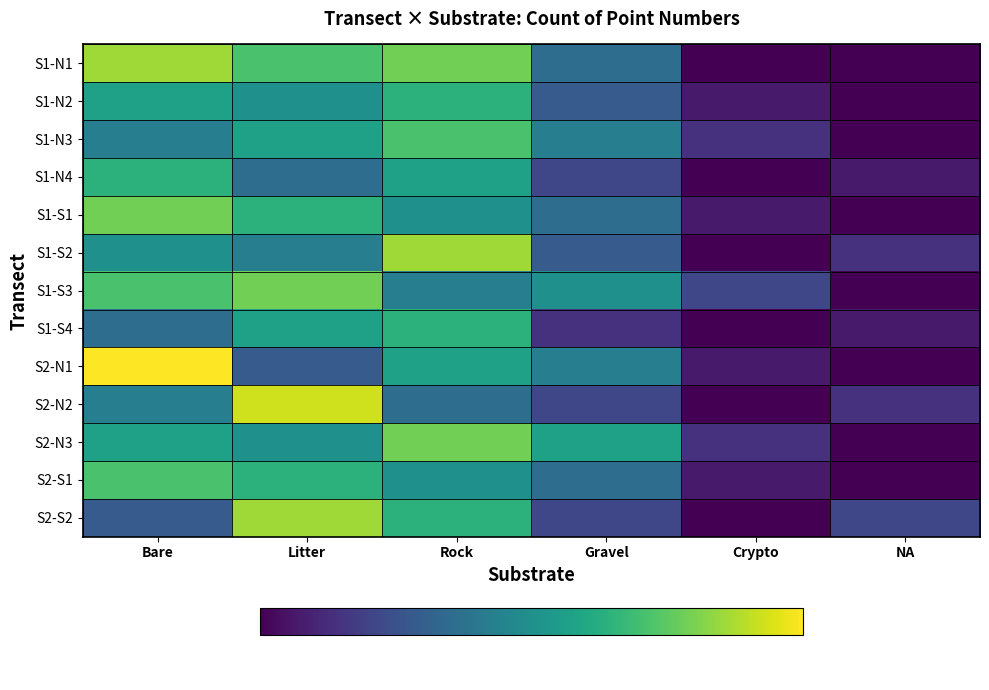

Which category has the highest value across all series?

Bare